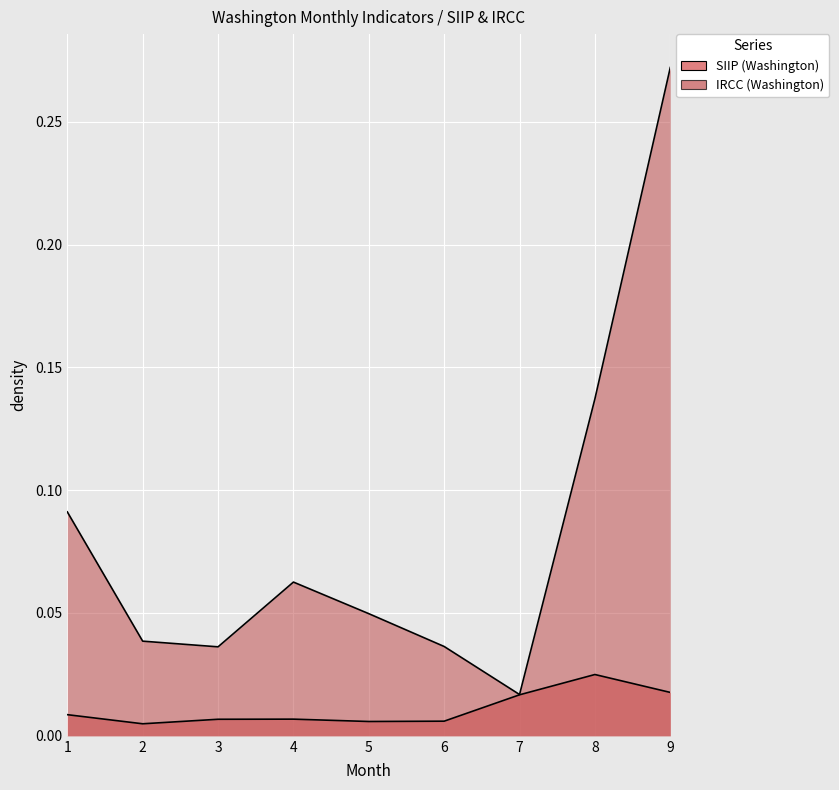

How many lines are shown in the chart?

2